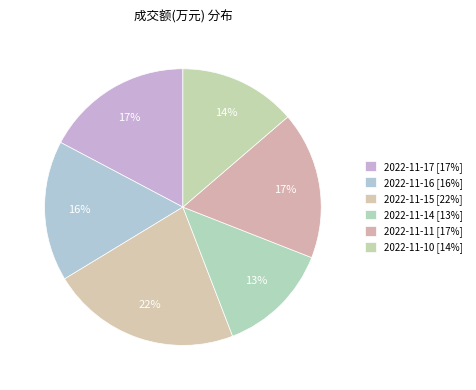

Rank the categories by value from lowest to highest.

2022-11-14, 2022-11-10, 2022-11-16, 2022-11-11, 2022-11-17, 2022-11-15